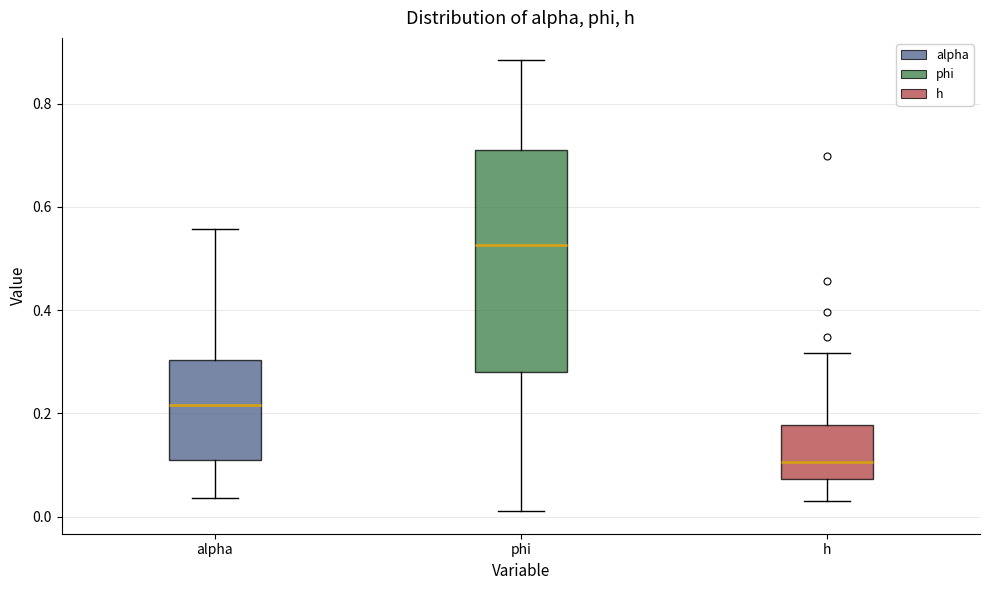

Which box is the tallest, from its lower edge to its upper edge?

phi